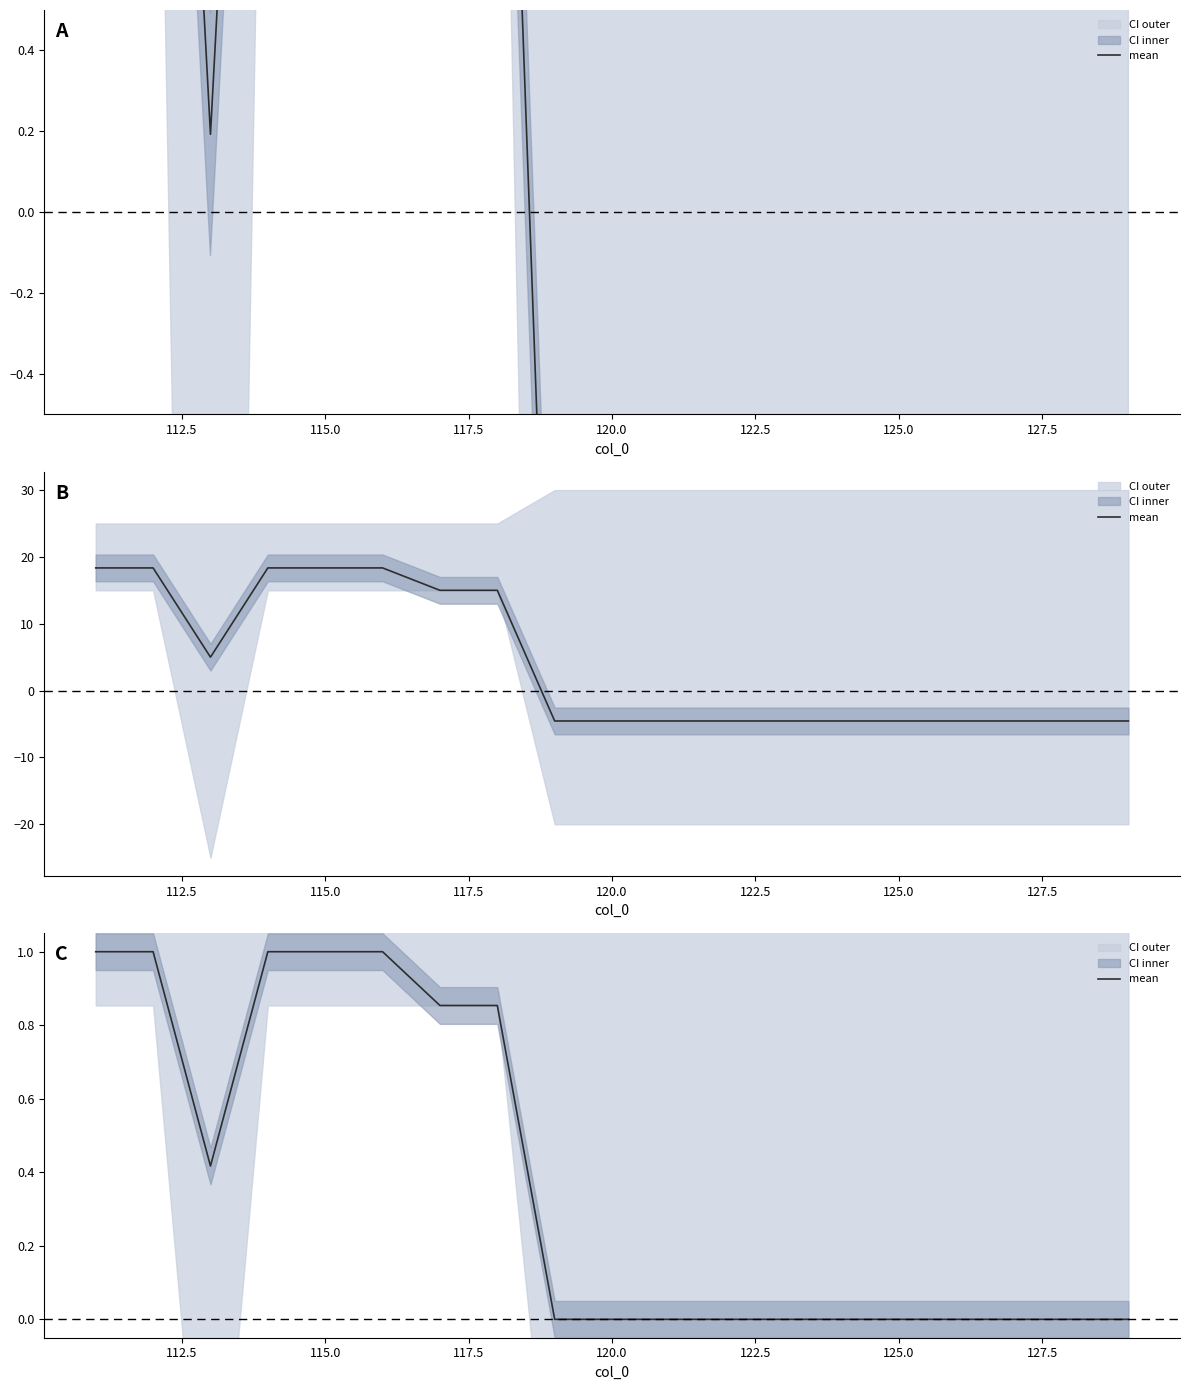

How many positive values are there?

8